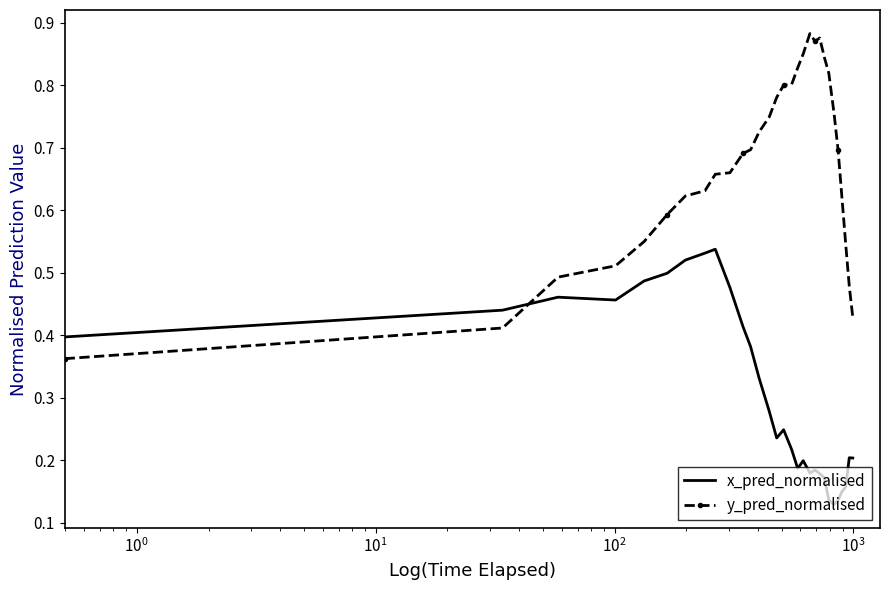

List the series in order of their peak value, highest first.

y_pred_normalised, x_pred_normalised